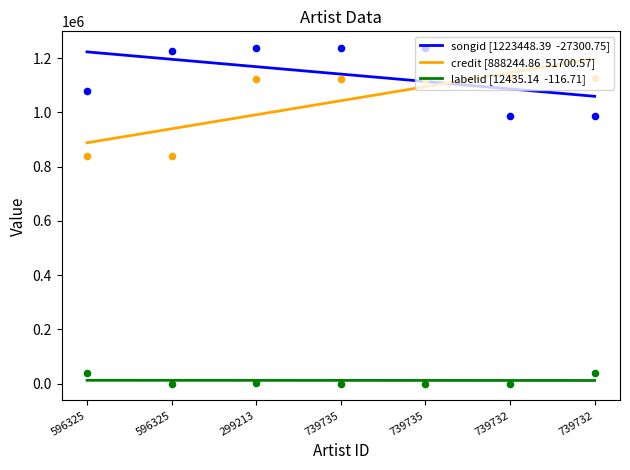

Which series reaches the minimum Y coordinate?

labelid